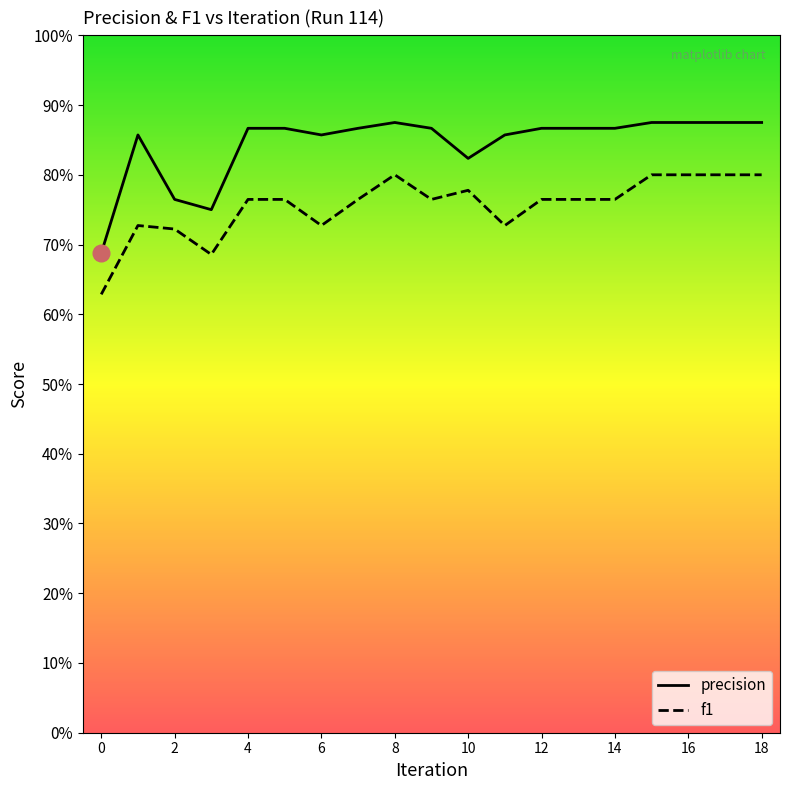

Rank the series by their average value, from lowest to highest.

f1, precision